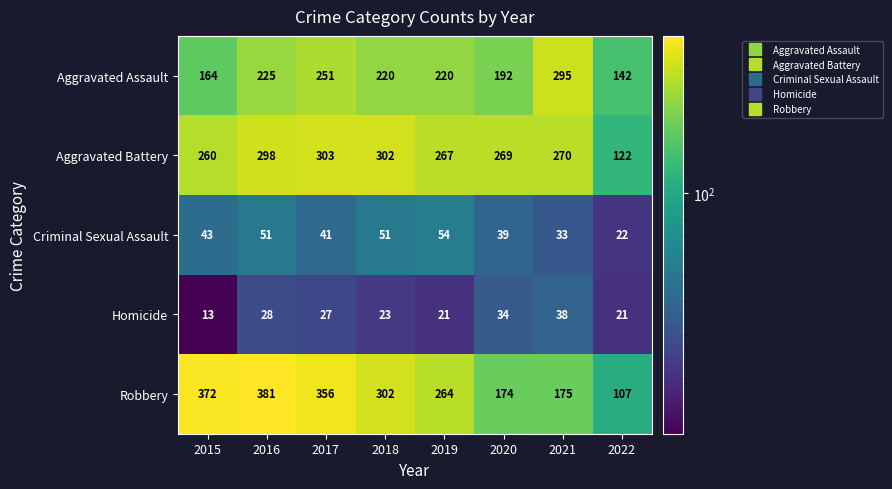

What is the sum of all Criminal Sexual Assault values?

334